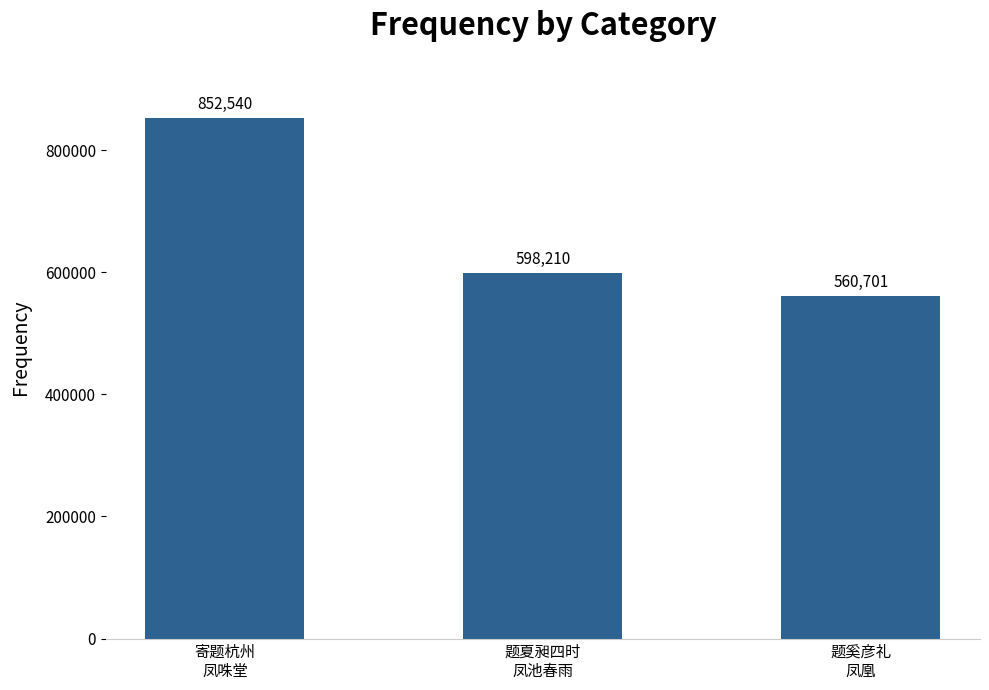

Approximately how many times larger is the value at 题夏昶四时
凤池春雨 compared to 寄题杭州
凤咮堂?

0.7